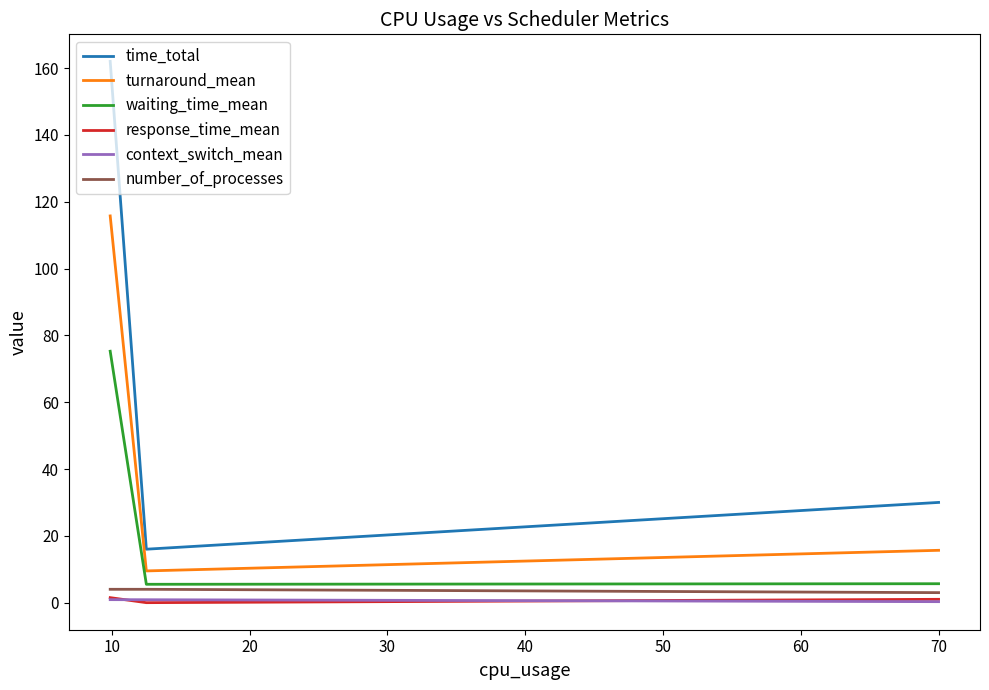

Which series has the widest spread of values?

time_total